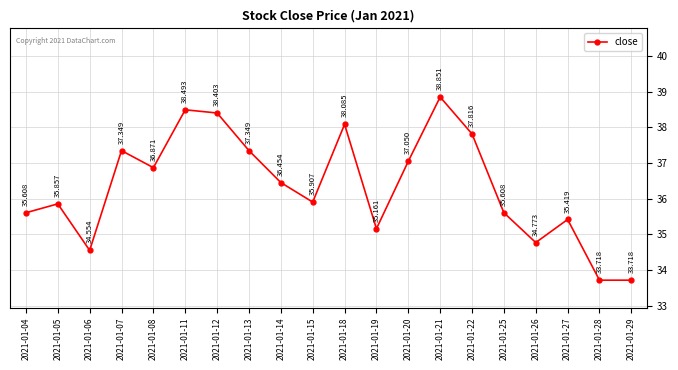

Which has a higher value, 2021-01-13 or 2021-01-08?

2021-01-13